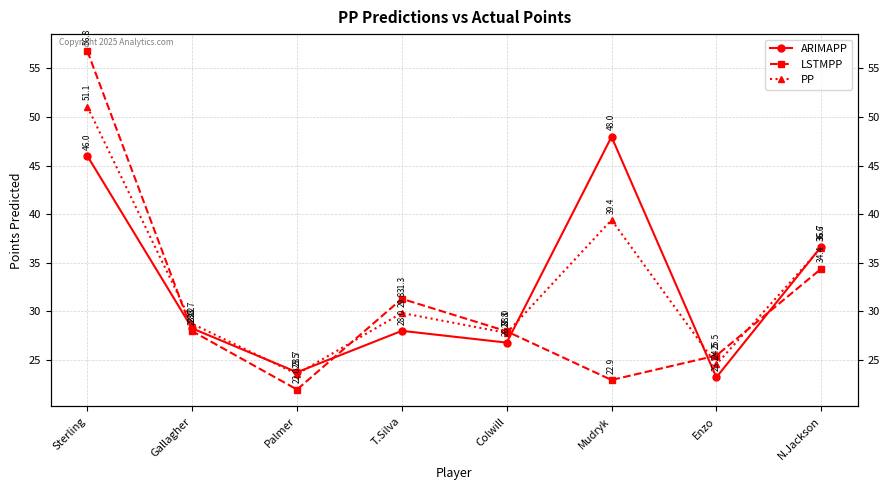

What is the sum of the LSTMPP values at N.Jackson and Palmer?

56.3